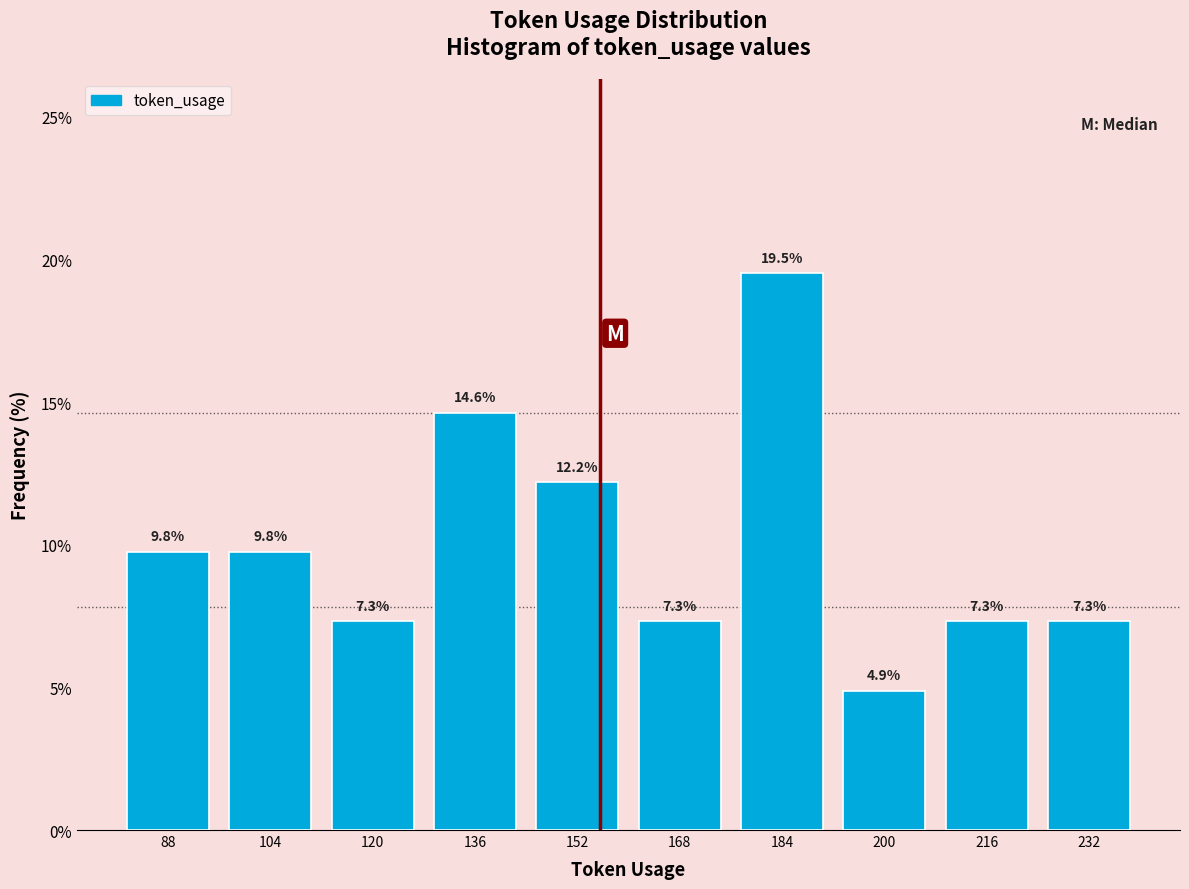

Which range on the x-axis has the tallest bar?

176 to 192